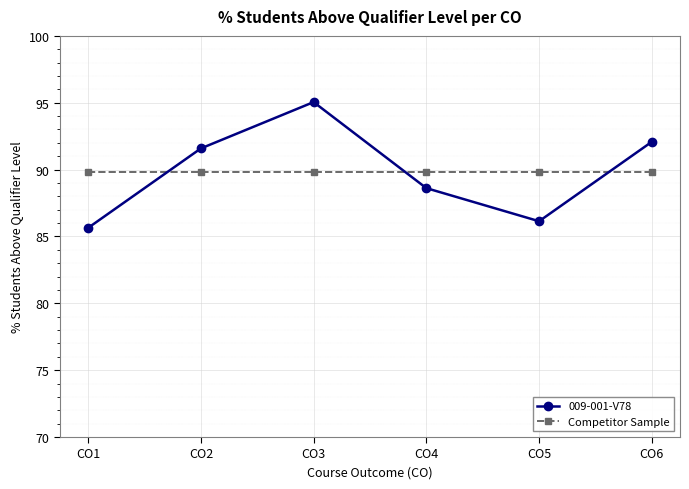

What is the difference between the 009-001-V78 values at CO3 and CO2?

3.5